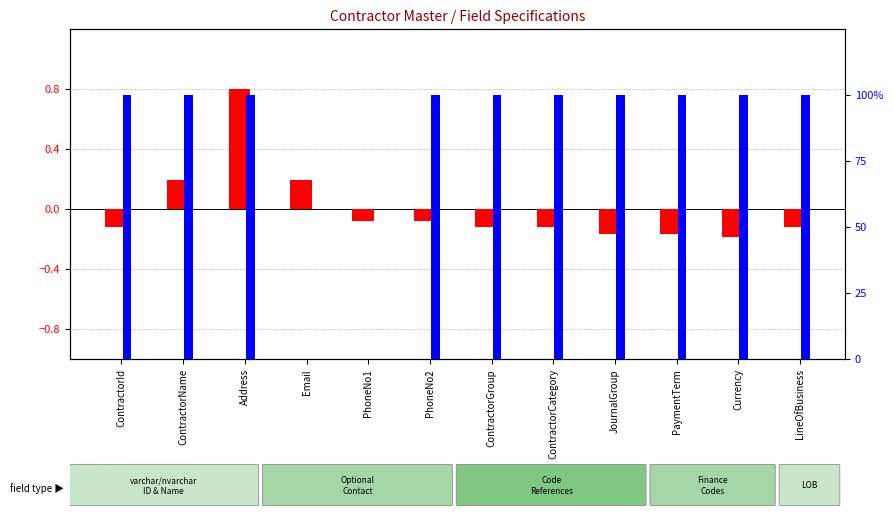

The percentile rank within the sample series shows 0.0 at PhoneNo1. True or false?

True